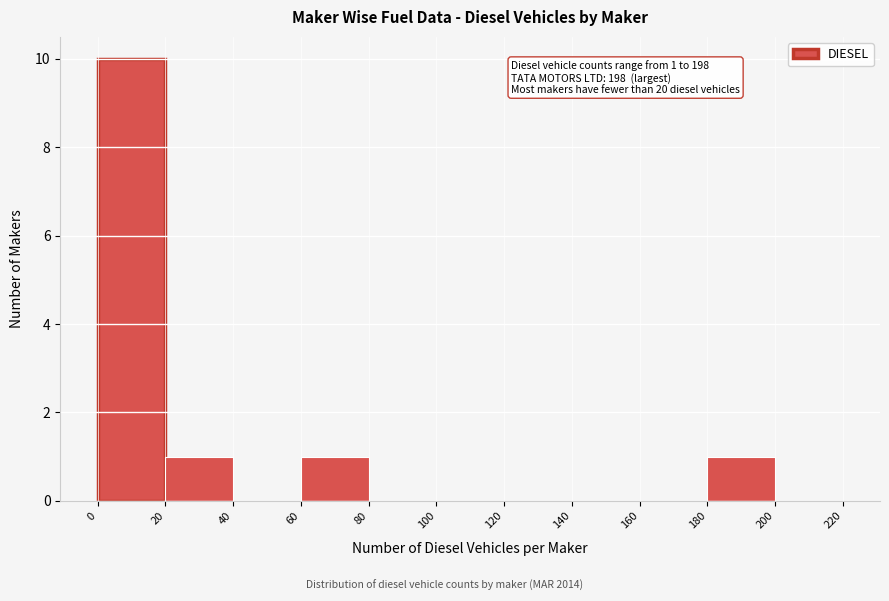

Over which range of the x-axis is the bar tallest?

0 to 20